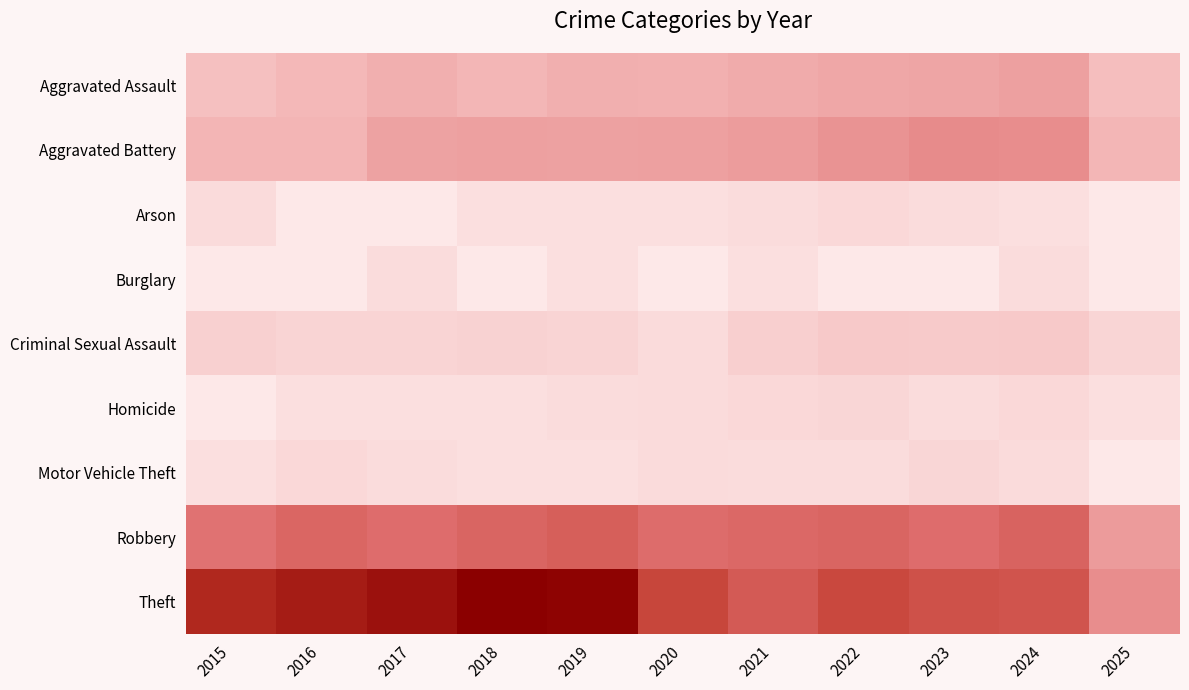

Which label corresponds to the largest value in the chart?

2018